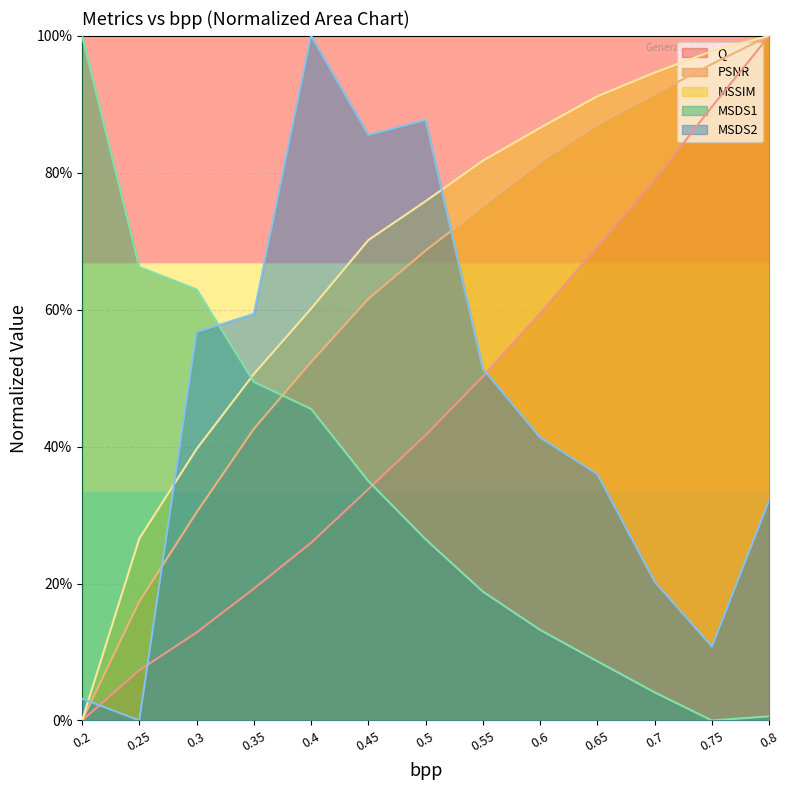

How many positive values does the MSDS1 series have?

12